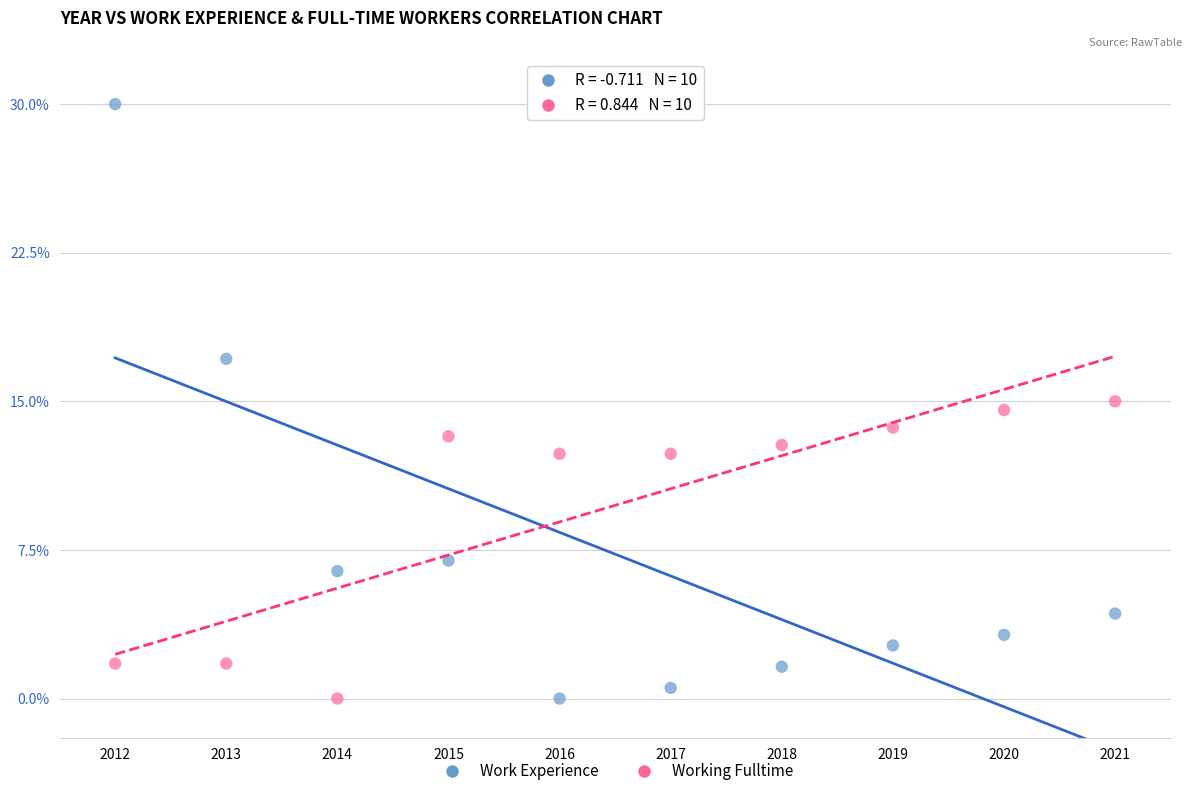

Which series reaches the maximum Y coordinate?

Work Experience